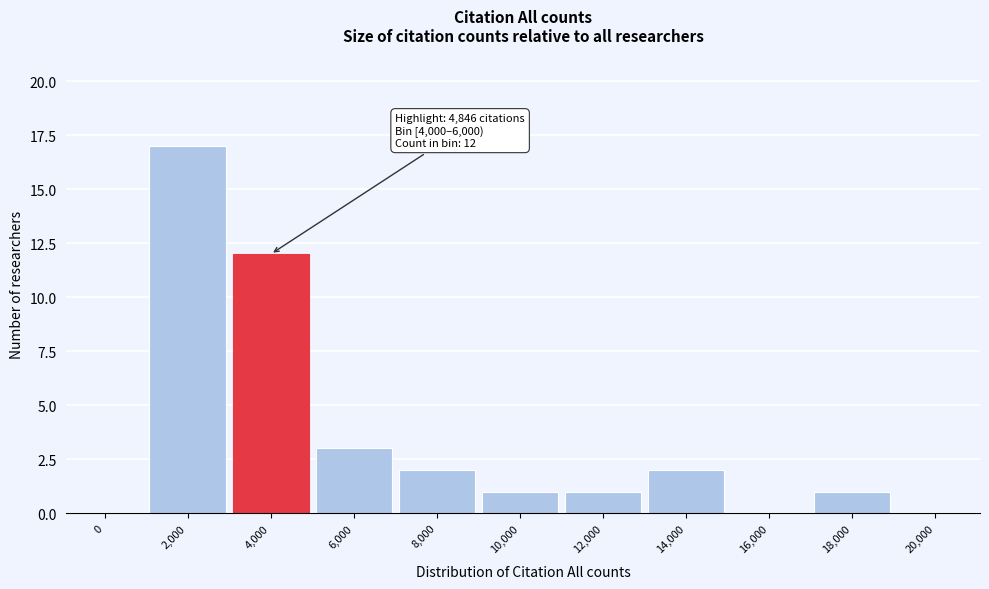

Reading right to left, list all the values displayed in this chart.

20,000=0	18,000=1	16,000=0	14,000=2	12,000=1	10,000=1	8,000=2	6,000=3	4,000=12	2,000=17	0=0